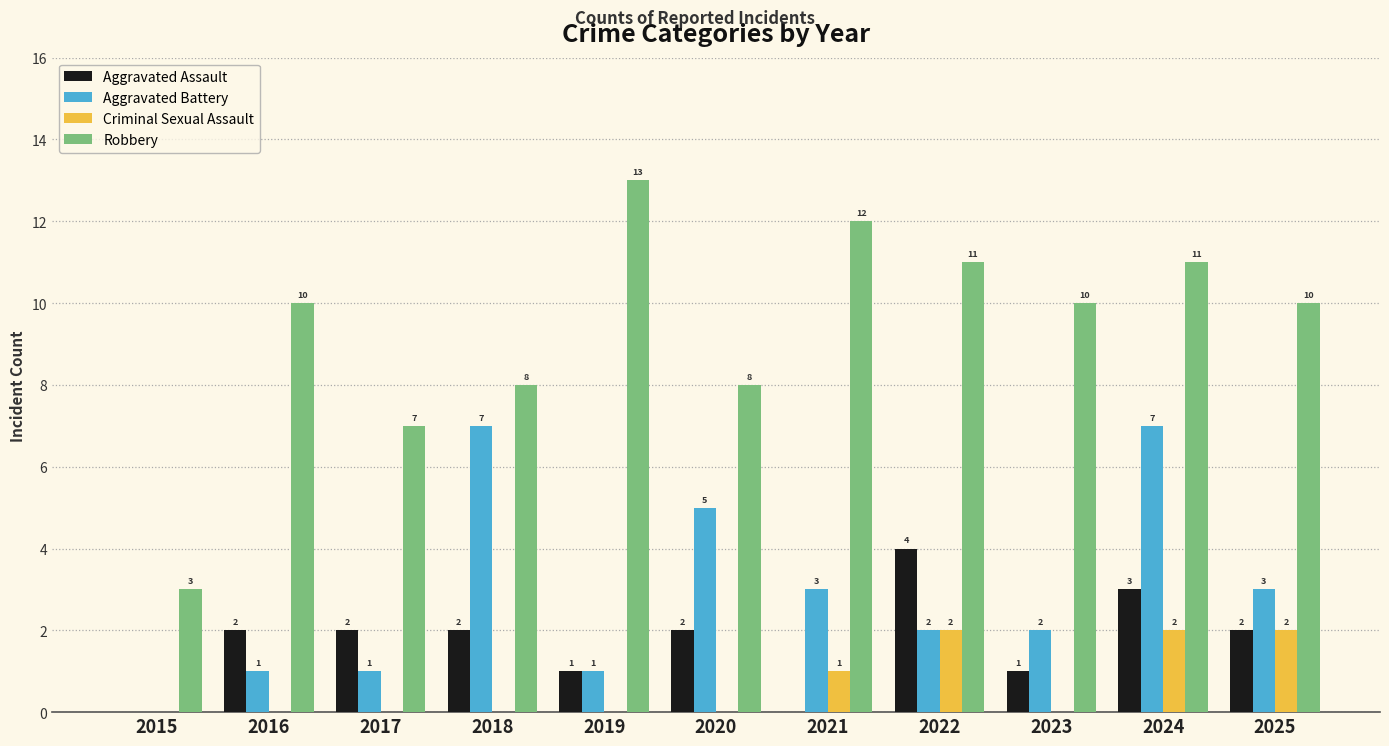

Which series changed the most between 2015 and 2016?

Robbery